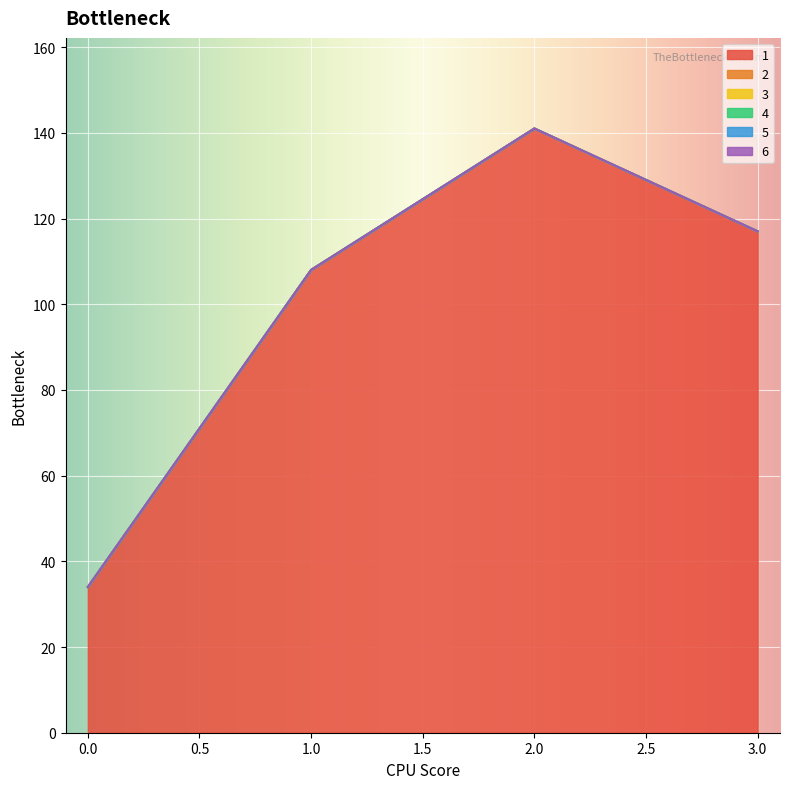

True or false: 3 and 4 cross at least once.

False